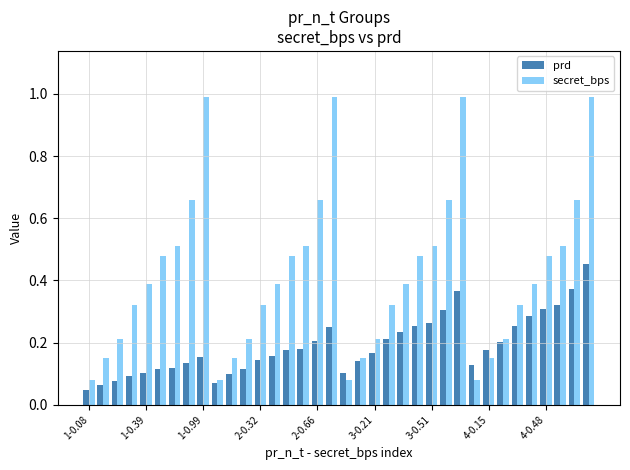

What are all the series names shown in the legend?

prd, secret_bps